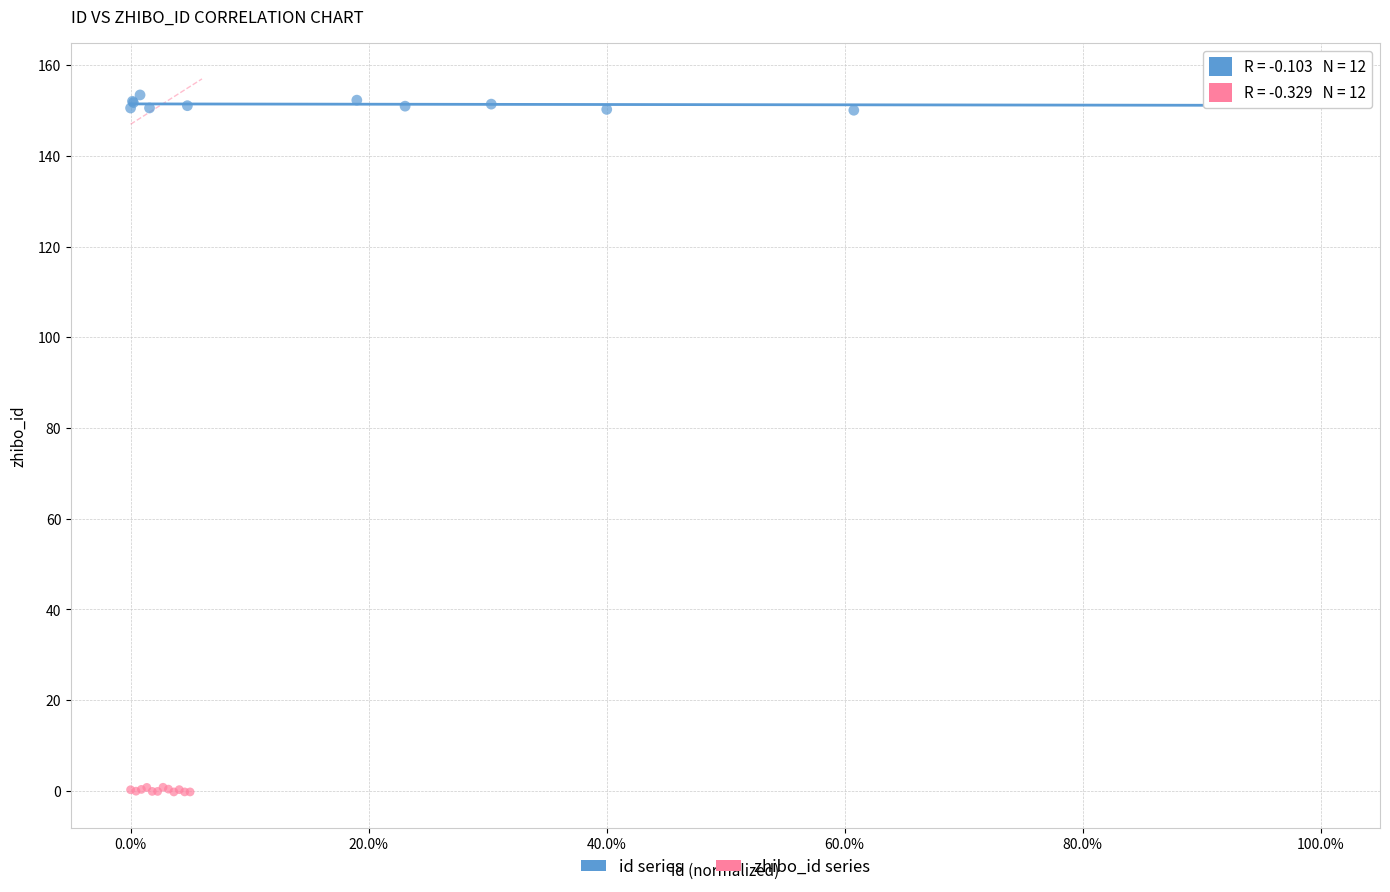

Which series has the widest spread of Y values?

id series